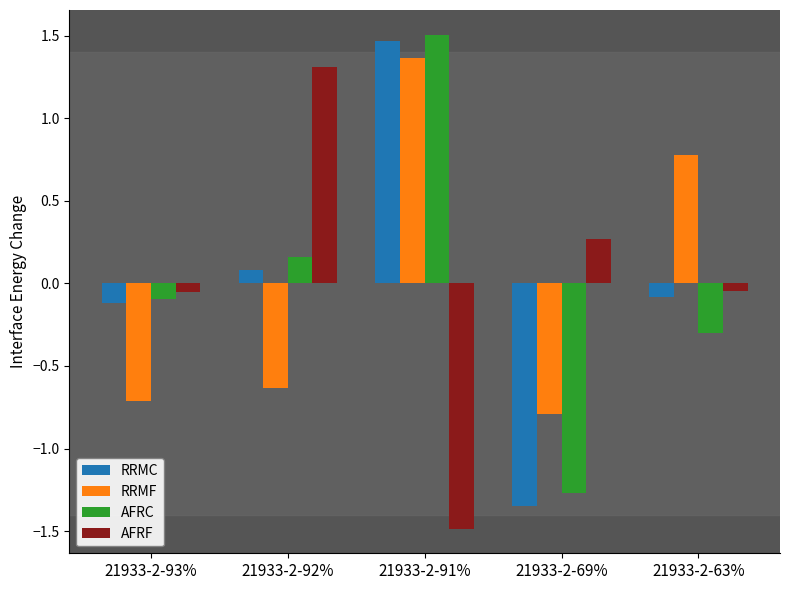

What is the approximate value of RRMF at 21933-2-69%?

-0.8